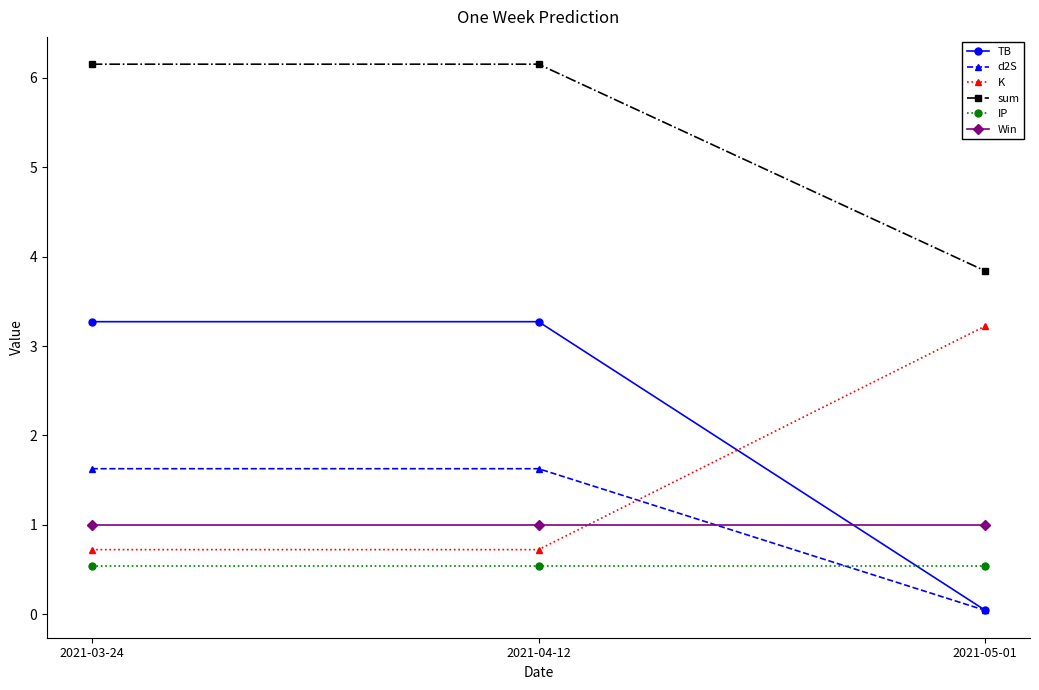

At 2021-03-24, list the series in order from smallest to largest.

IP, K, Win, d2S, TB, sum